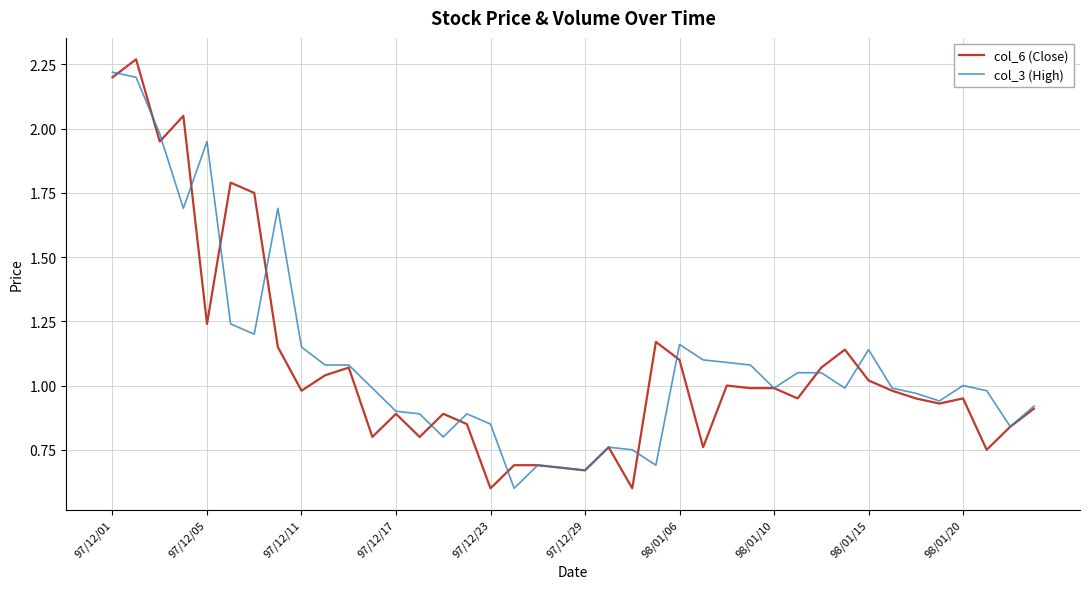

At how many categories does at least one series exceed 2?

3